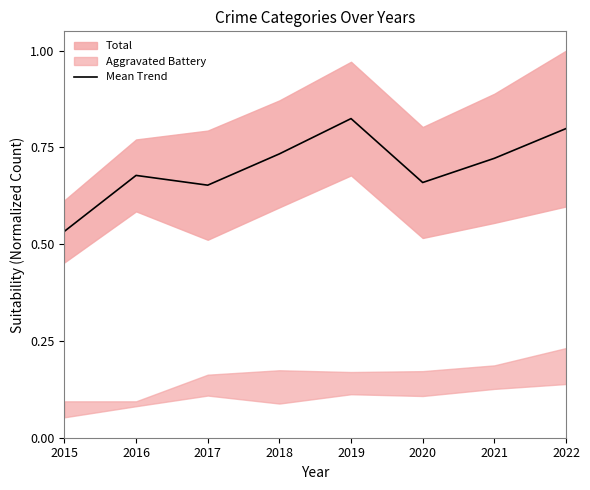

Rank the categories by value from highest to lowest.

2019, 2022, 2018, 2021, 2016, 2020, 2017, 2015